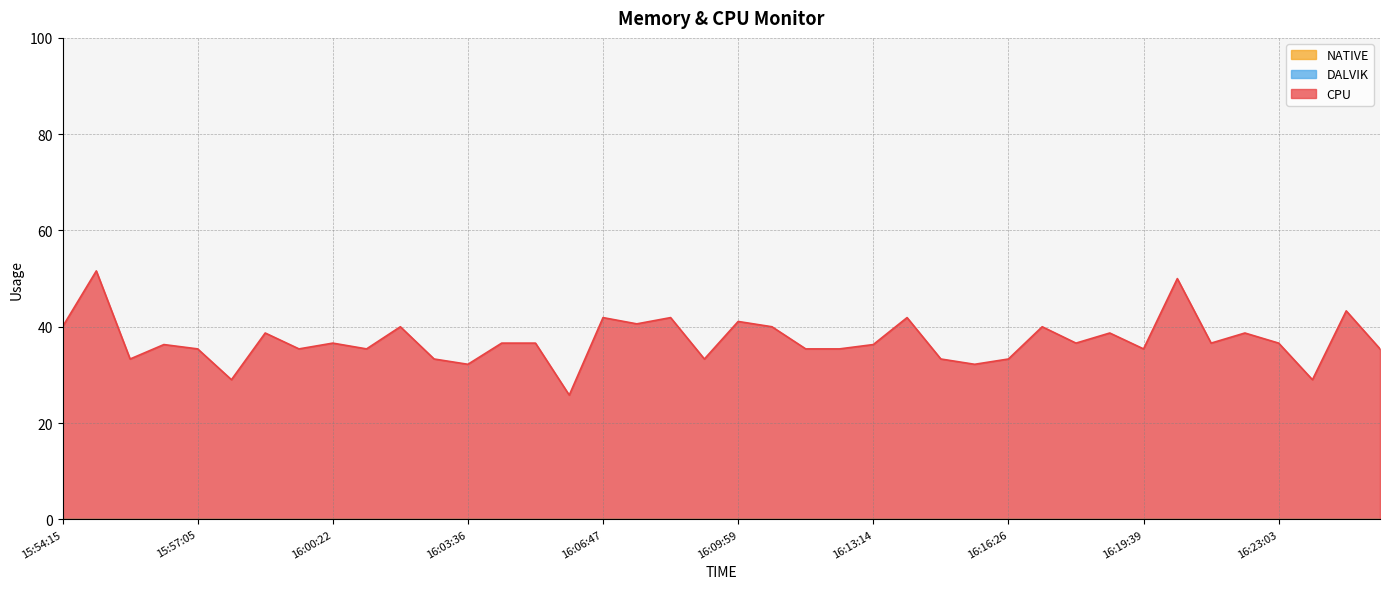

True or false: CPU and NATIVE cross at least once.

False